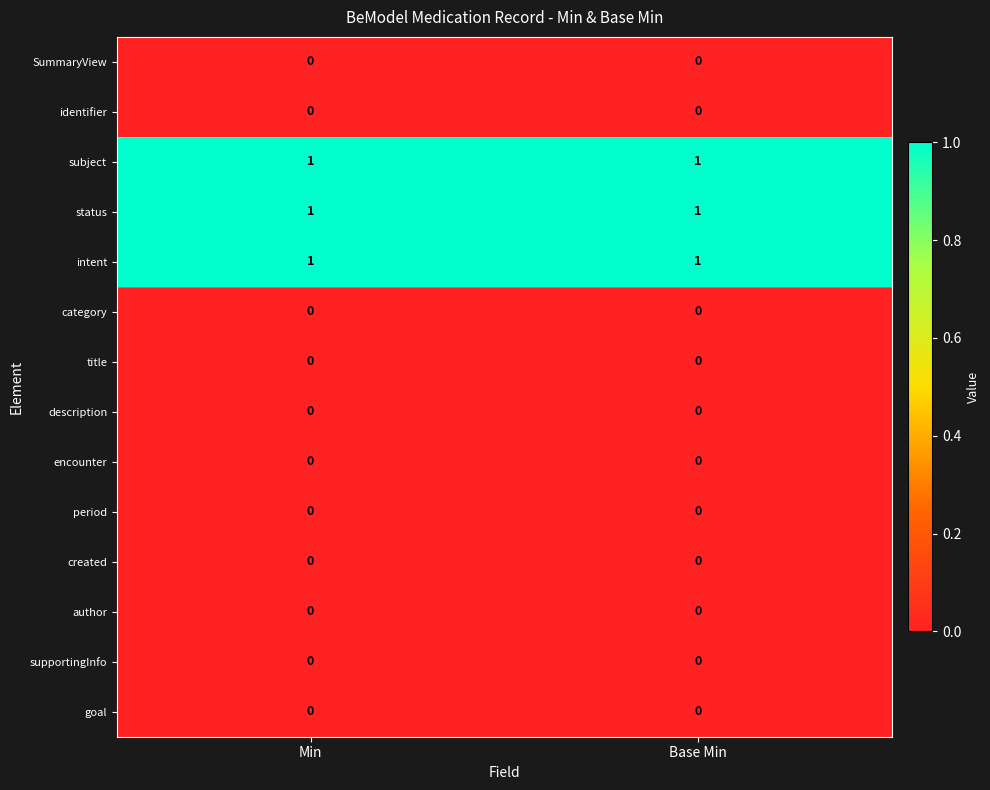

Reading left to right, what are all the values shown in this chart?

SummaryView: Min=0	Base Min=0
identifier: Min=0	Base Min=0
subject: Min=1	Base Min=1
status: Min=1	Base Min=1
intent: Min=1	Base Min=1
category: Min=0	Base Min=0
title: Min=0	Base Min=0
description: Min=0	Base Min=0
encounter: Min=0	Base Min=0
period: Min=0	Base Min=0
created: Min=0	Base Min=0
author: Min=0	Base Min=0
supportingInfo: Min=0	Base Min=0
goal: Min=0	Base Min=0